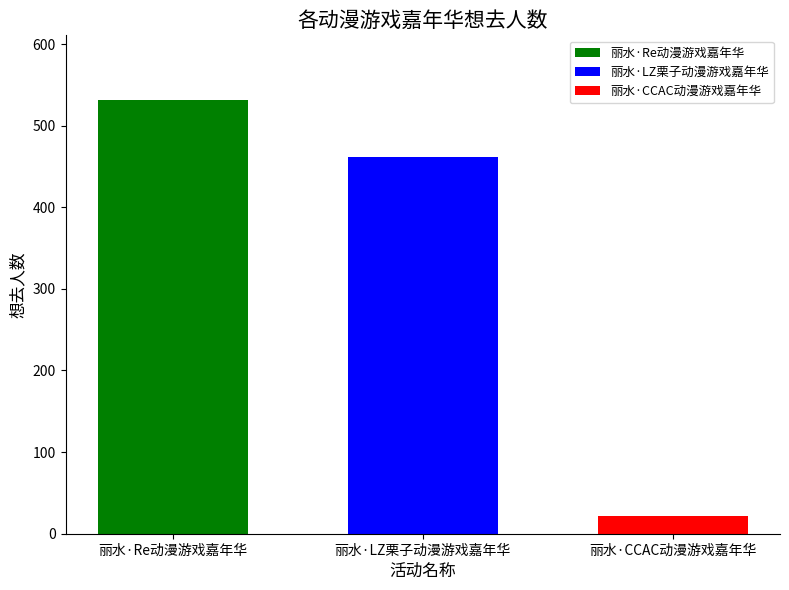

What is the approximate value of 丽水·CCAC动漫游戏嘉年华 at 丽水·LZ栗子动漫游戏嘉年华?

22